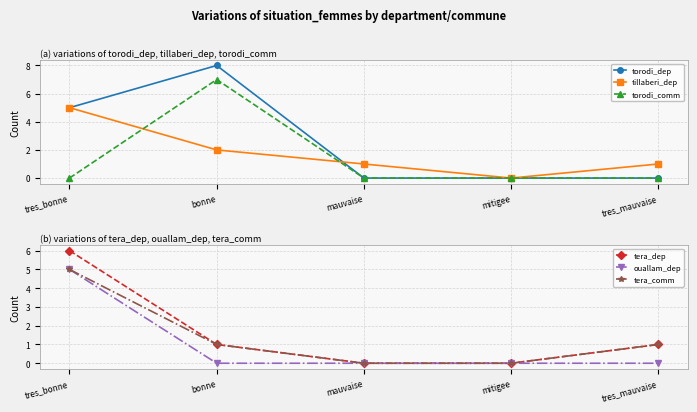

True or false: torodi_comm has more than 0 points higher than both neighbors.

True